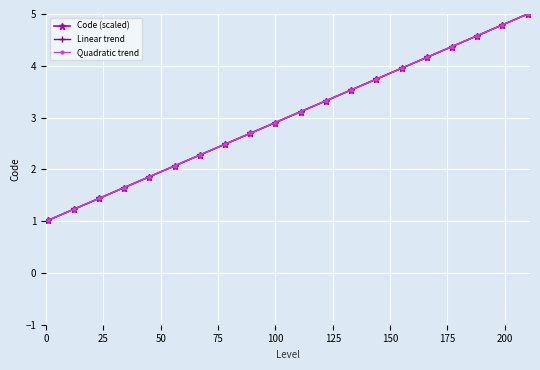

True or false: Linear trend and Code (scaled) cross at least once.

False